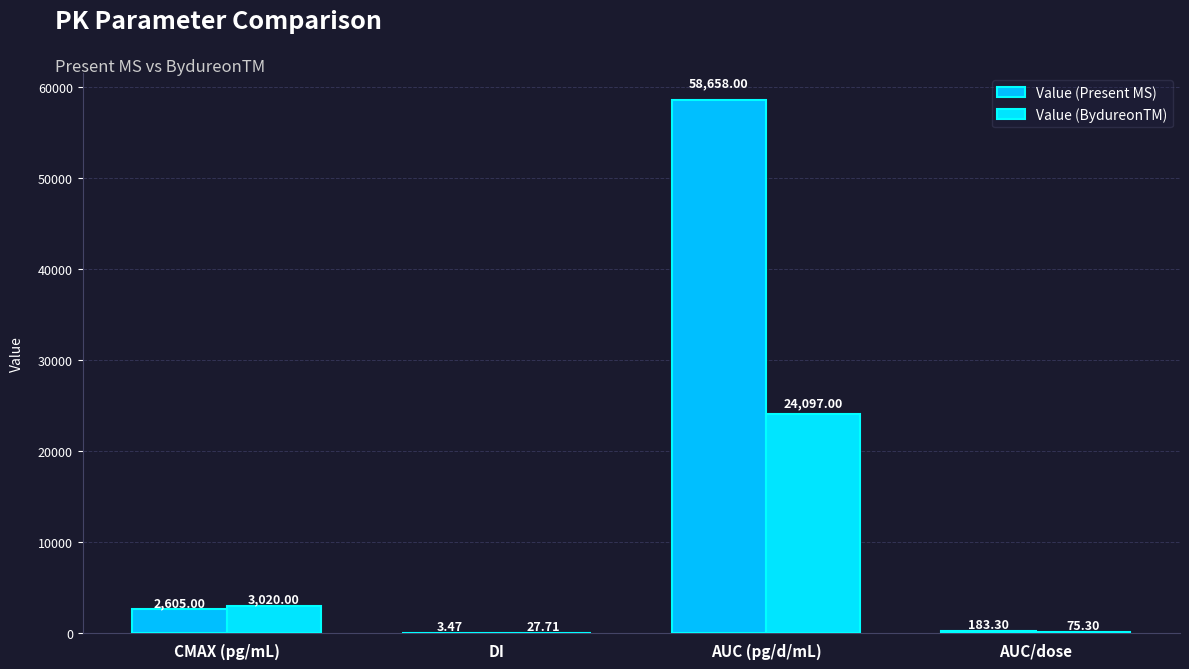

How many series are shown in this chart?

2